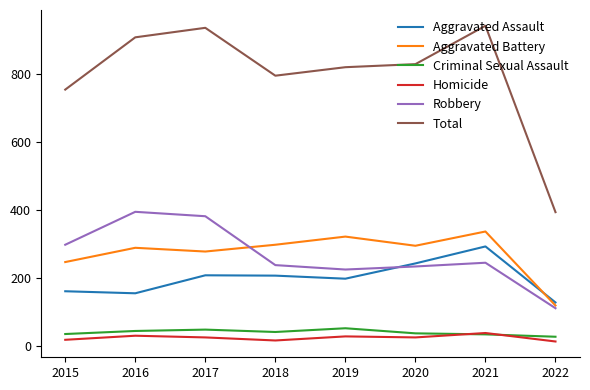

At which label does Robbery first exceed 244?

2015